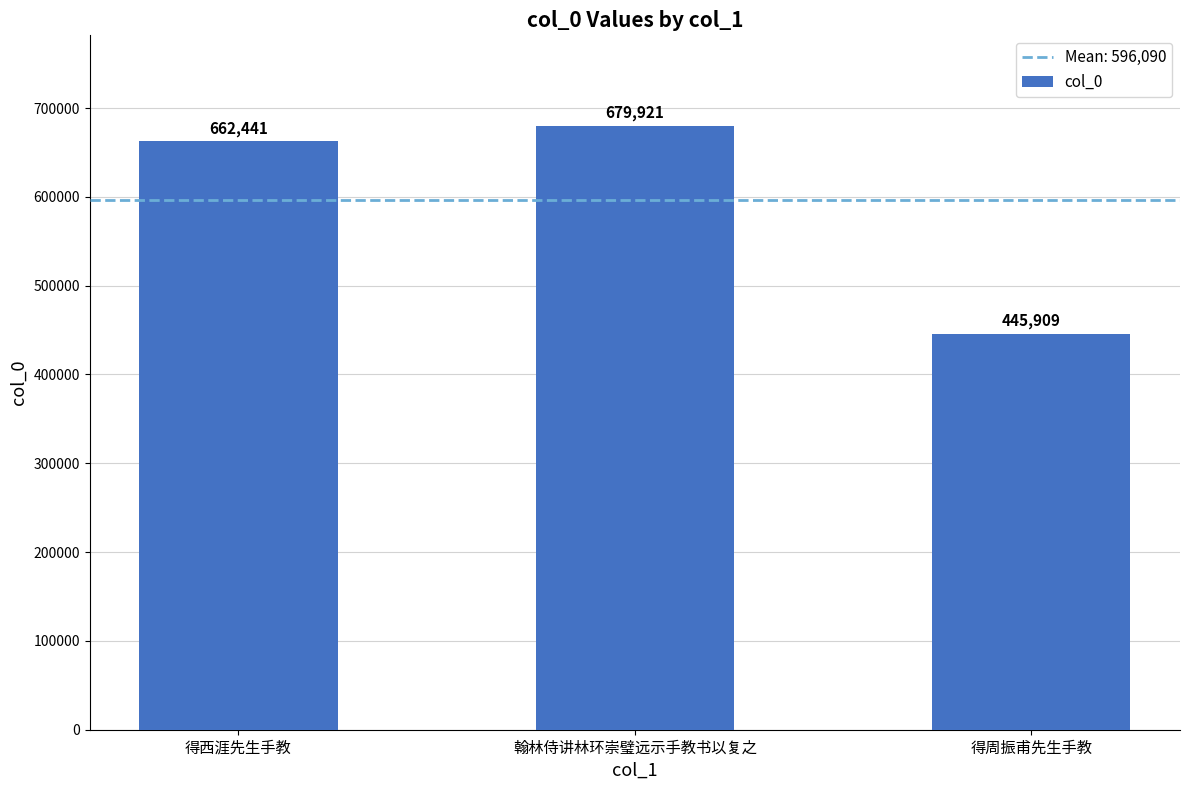

What is the change in value from 翰林侍讲林环崇璧远示手教书以复之 to 得周振甫先生手教?

-234012